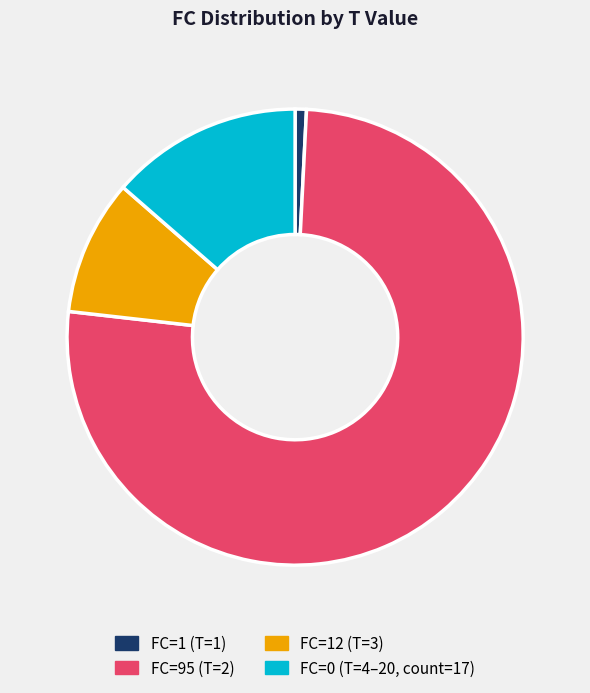

The FC=1 (T=1) slice represents 1% of the pie. True or false?

True